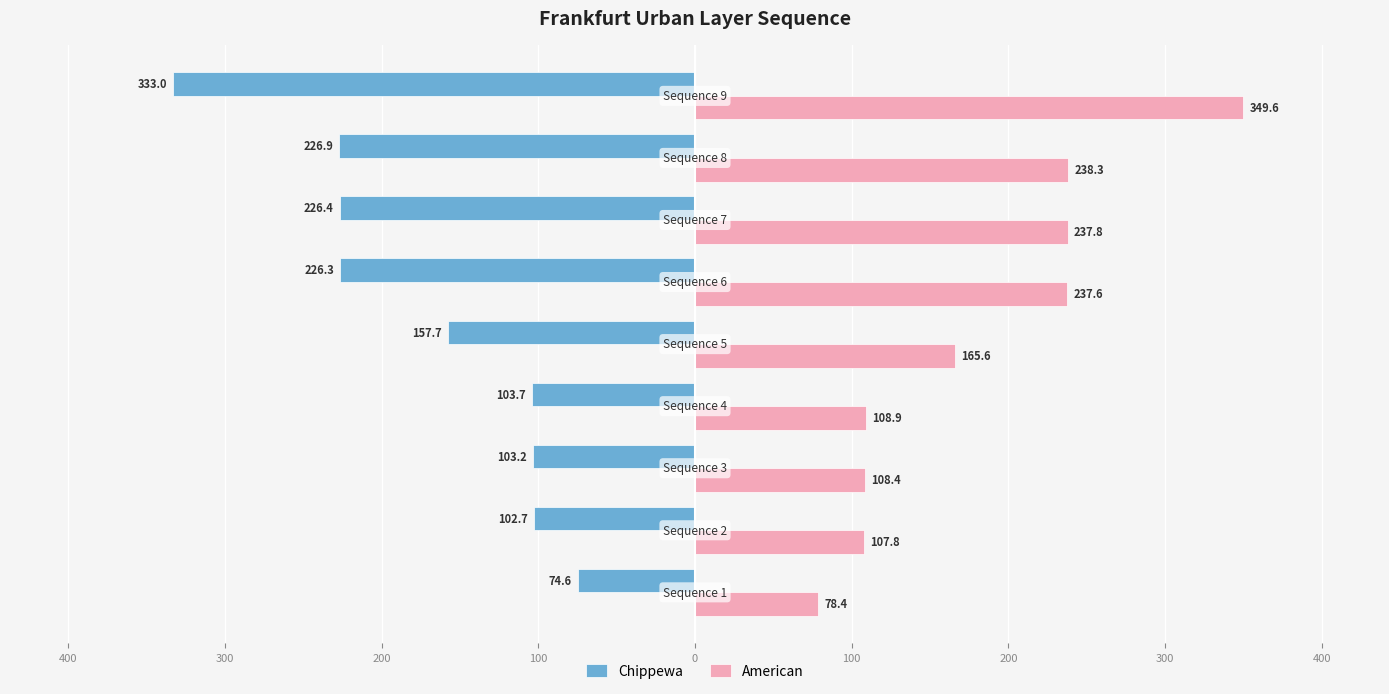

Rank the series by their maximum value, from lowest to highest.

Chippewa, American